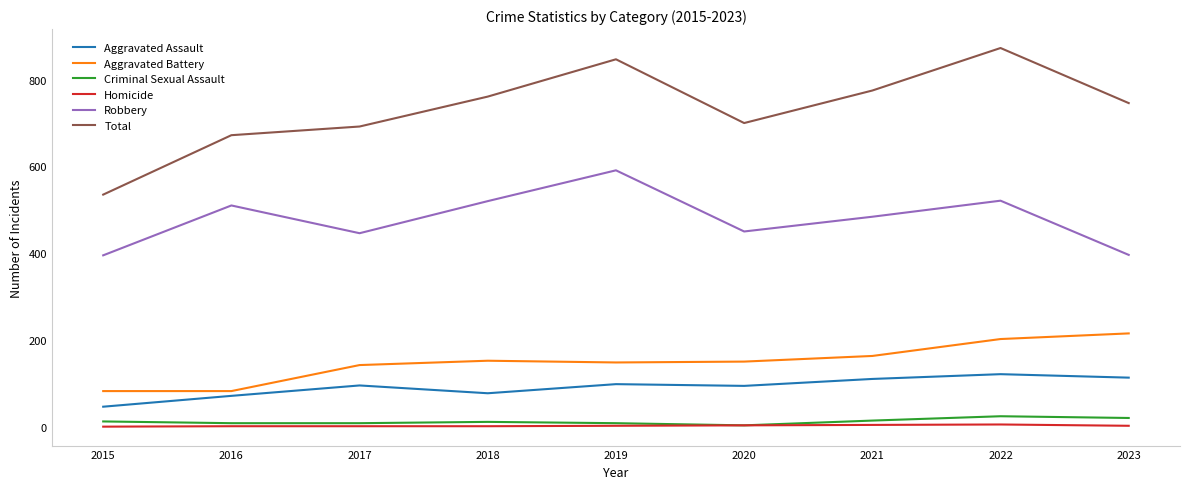

What is the difference between the Robbery values at 2021 and 2019?

107